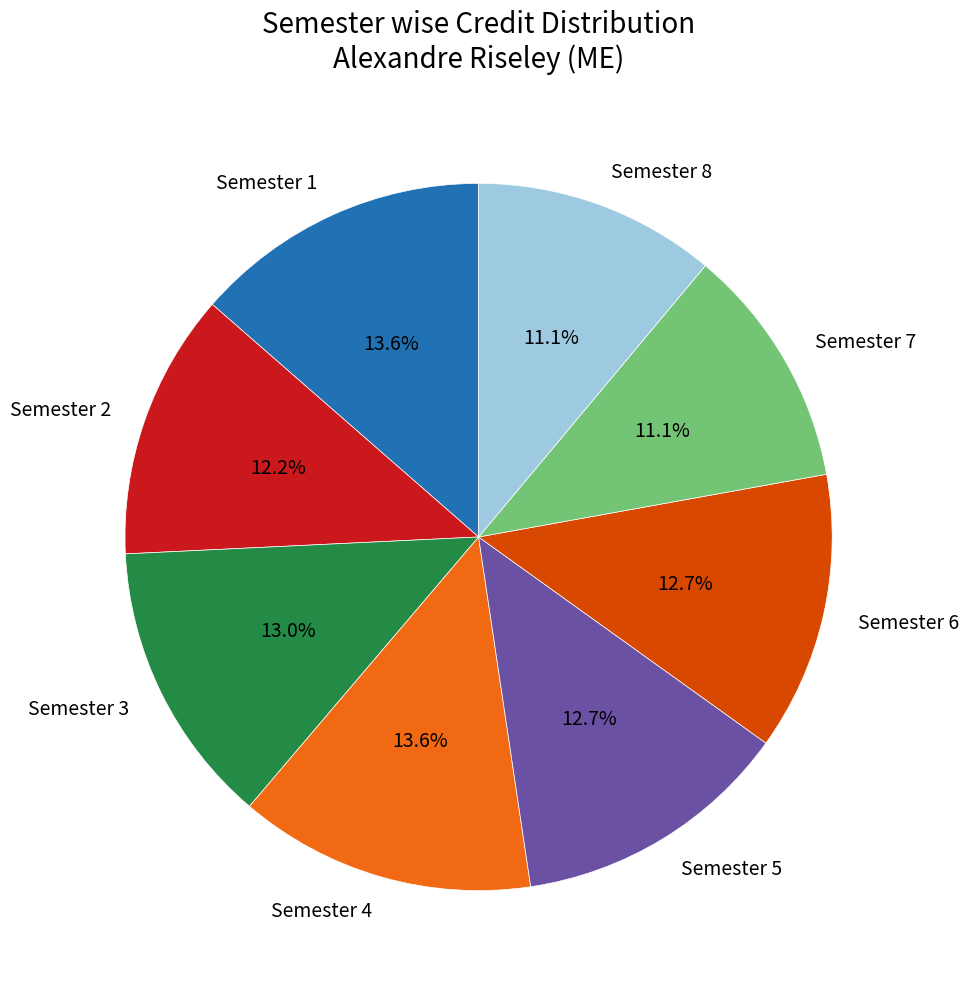

Is there a majority slice in this chart?

No